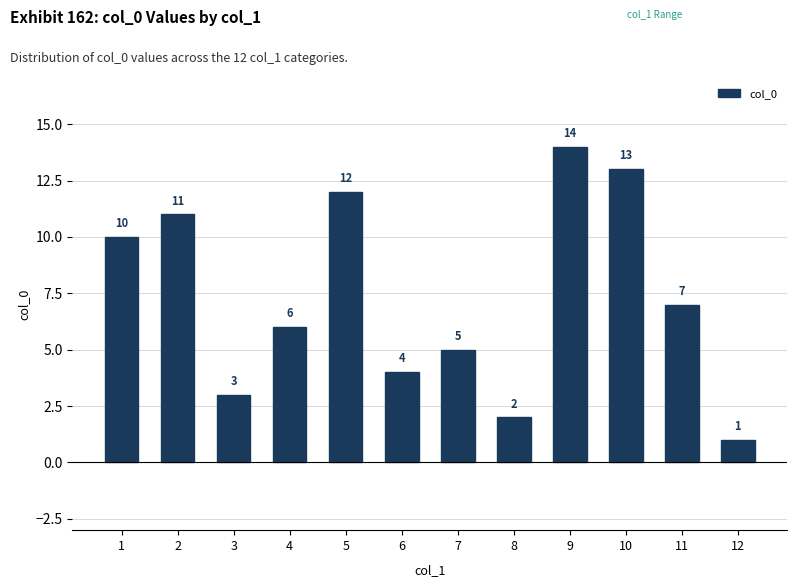

Rank the categories by value from lowest to highest.

12, 8, 3, 6, 7, 4, 11, 1, 2, 5, 10, 9